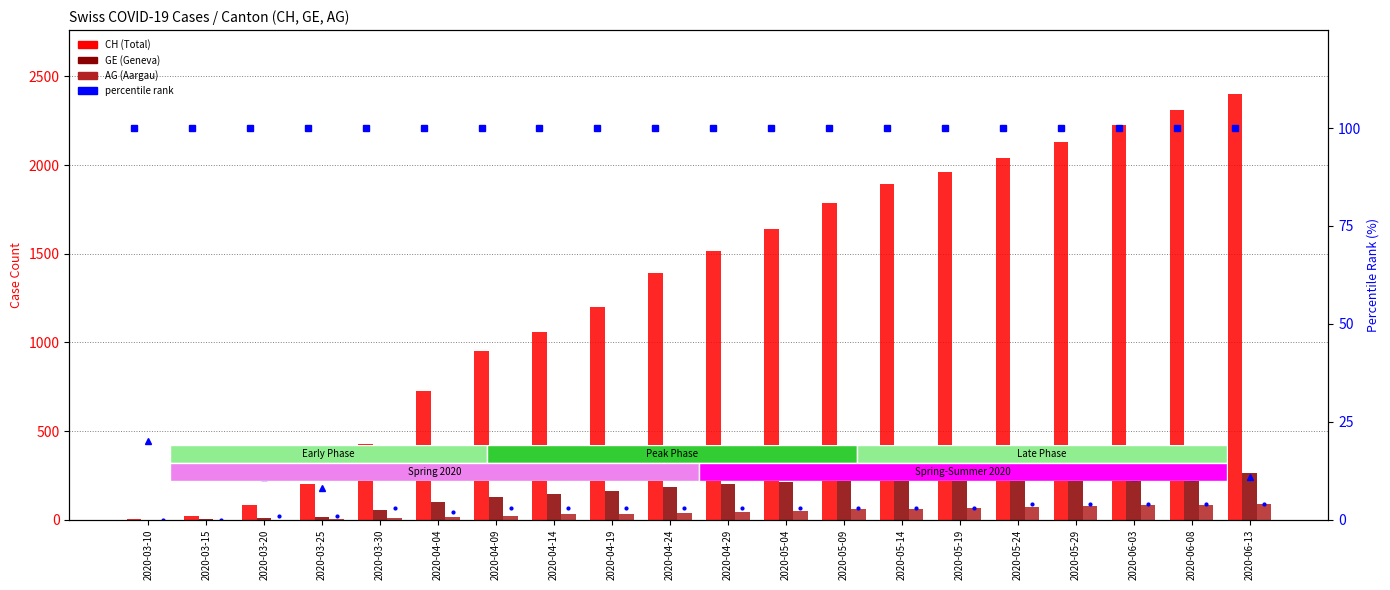

At which label does GE (Geneva) first exceed 201?

2020-05-04